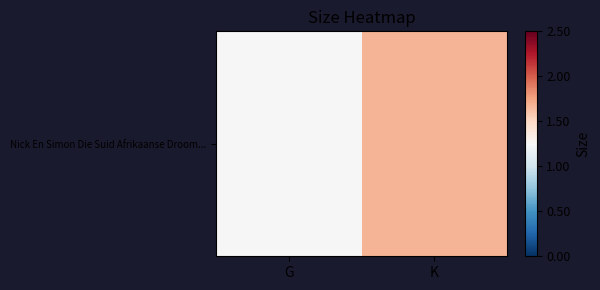

List the labels in order of value, smallest first.

G, K